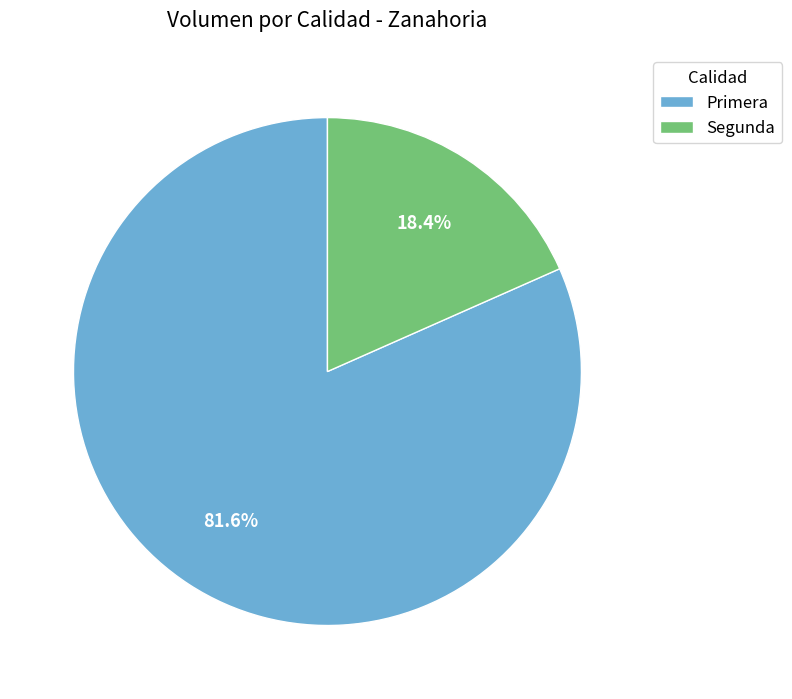

Which category accounts for the majority?

Primera